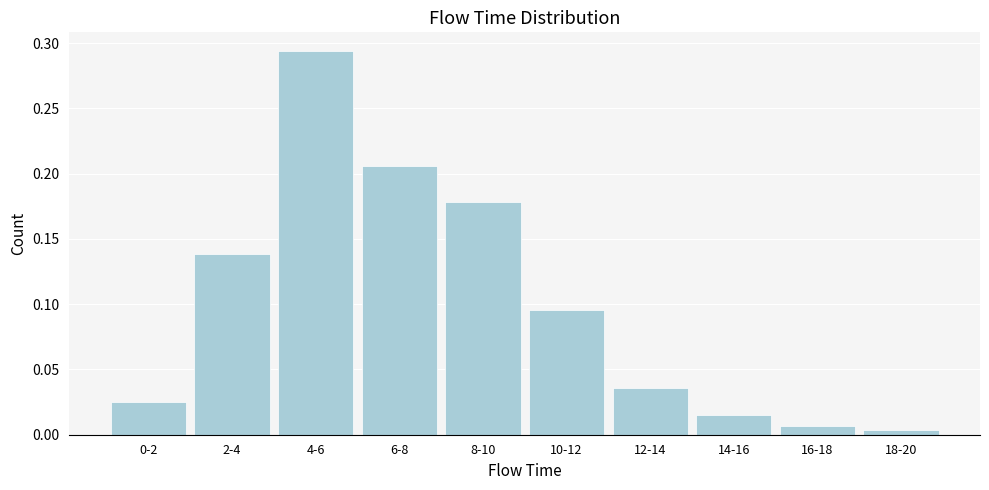

What is the sum of the values at 8-10 and 6-8?

0.4